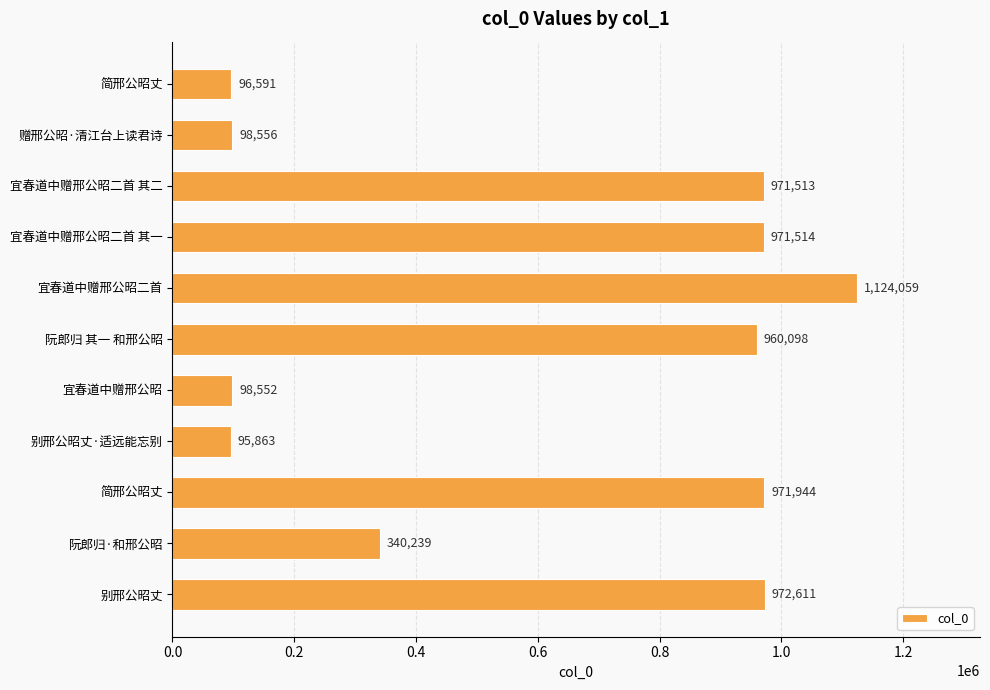

Are the bars horizontal?

Yes